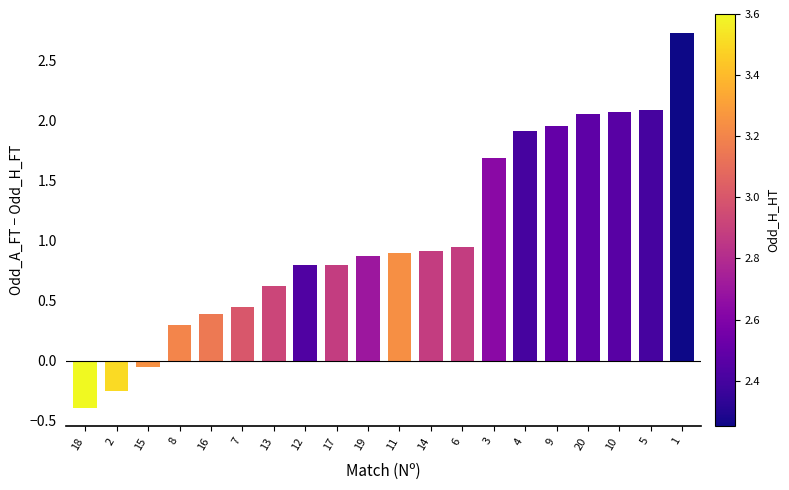

What position from the left is 1?

20